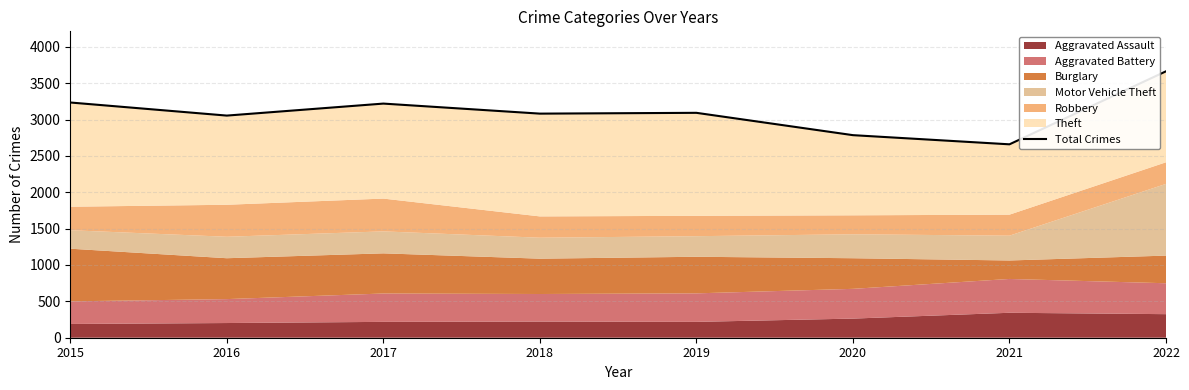

What is the difference between the second highest and minimum values?

575